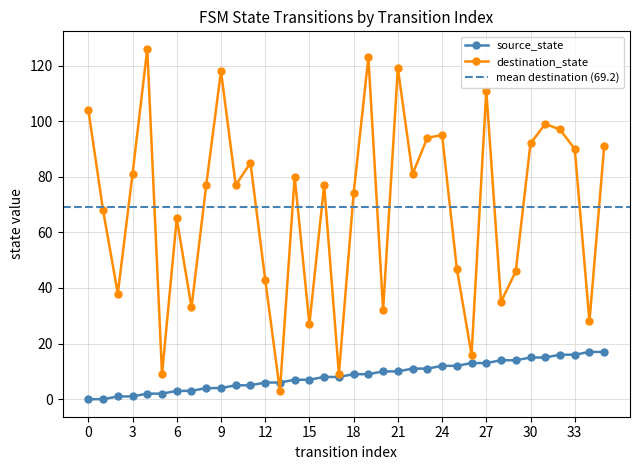

List the series in order of their overall mean, highest first.

destination_state, source_state